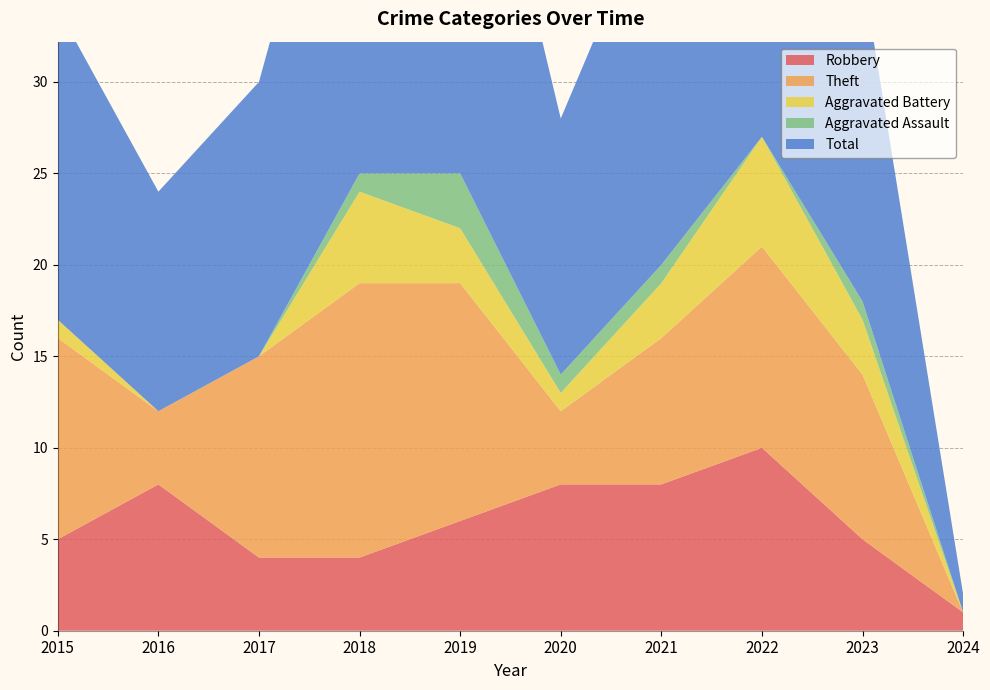

Reading left to right, transcribe all the data shown in this chart.

Robbery: 2015=5	2016=8	2017=4	2018=4	2019=6	2020=8	2021=8	2022=10	2023=5	2024=1
Theft: 2015=11	2016=4	2017=11	2018=15	2019=13	2020=4	2021=8	2022=11	2023=9	2024=0
Aggravated Battery: 2015=1	2016=0	2017=0	2018=5	2019=3	2020=1	2021=3	2022=6	2023=3	2024=0
Aggravated Assault: 2015=0	2016=0	2017=0	2018=1	2019=3	2020=1	2021=1	2022=0	2023=1	2024=0
Total: 2015=17	2016=12	2017=15	2018=25	2019=26	2020=14	2021=21	2022=28	2023=18	2024=1